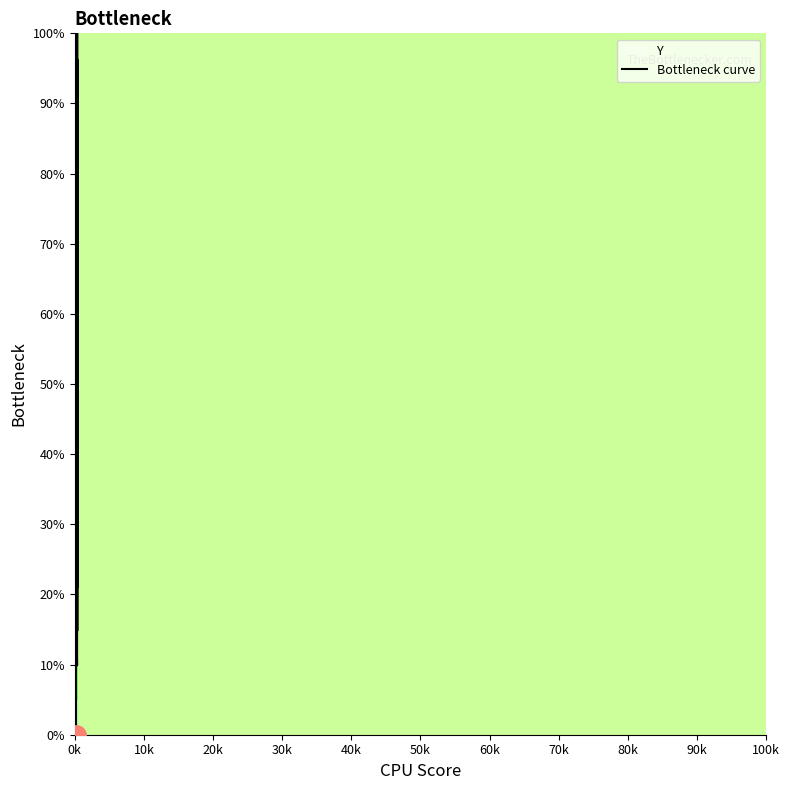

What is the average value?

61.2